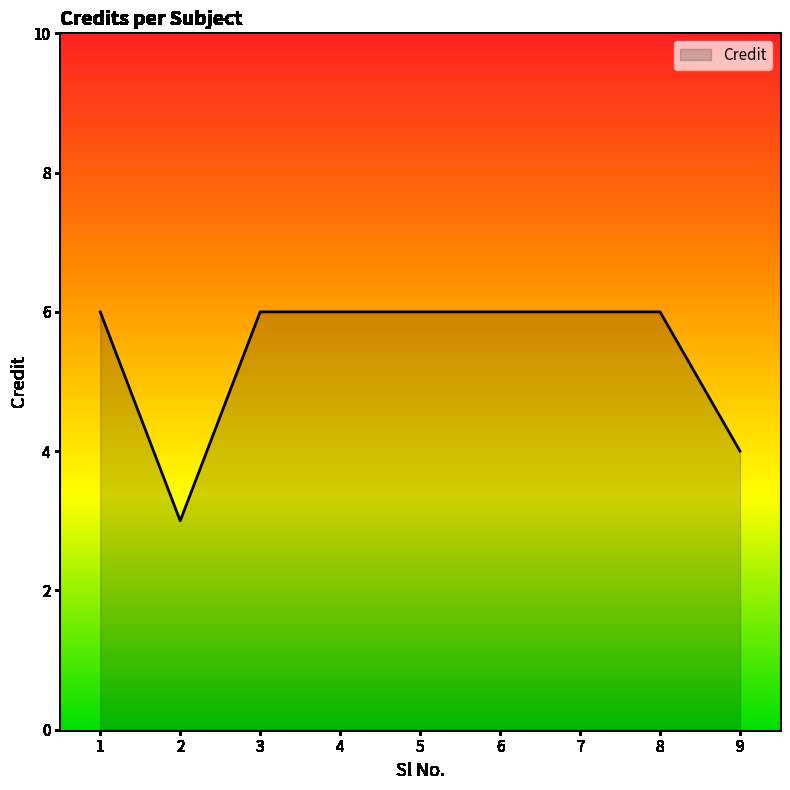

The chart shows a value of 6 at 4. True or false?

True